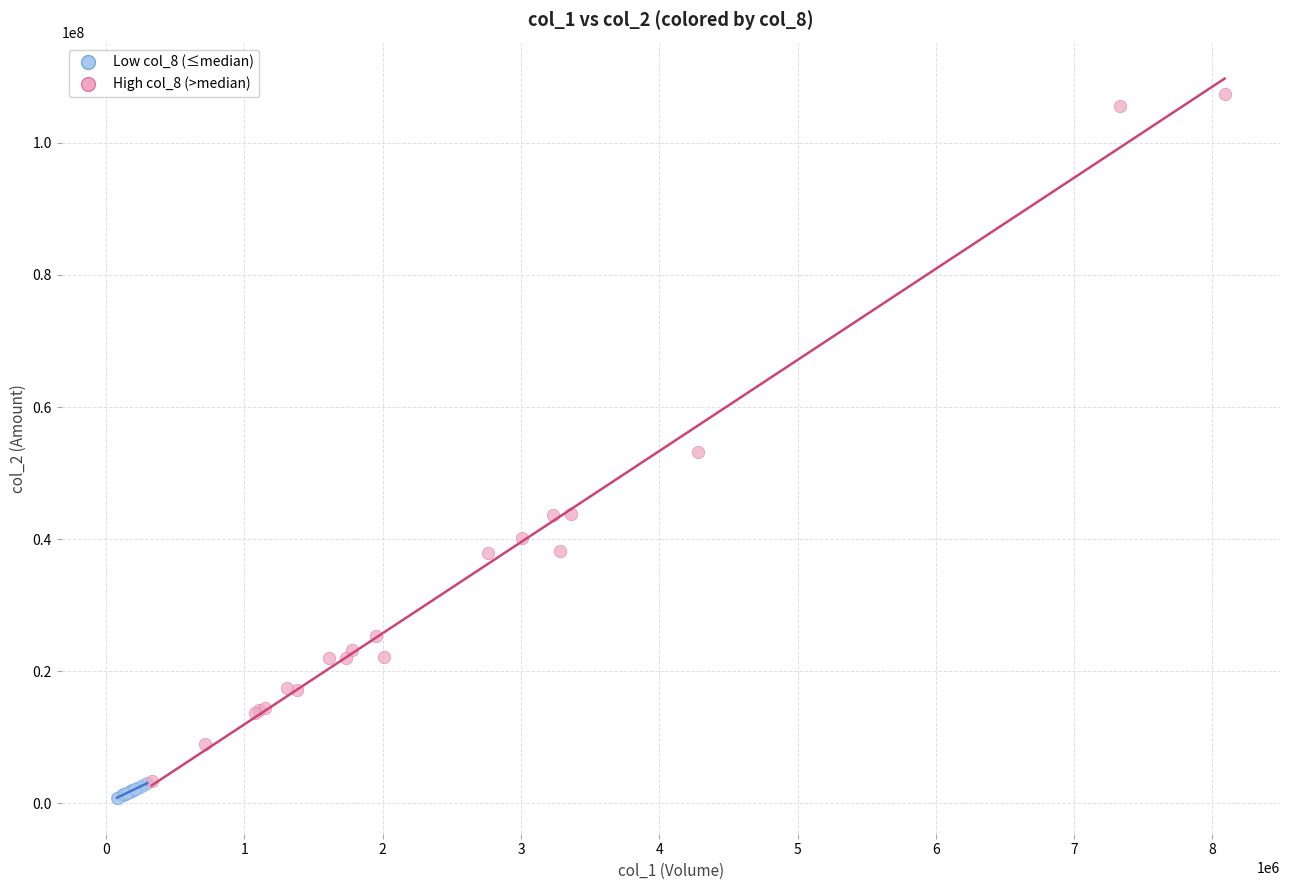

Which series has the largest Y range (max minus min)?

High col_8 (>median)